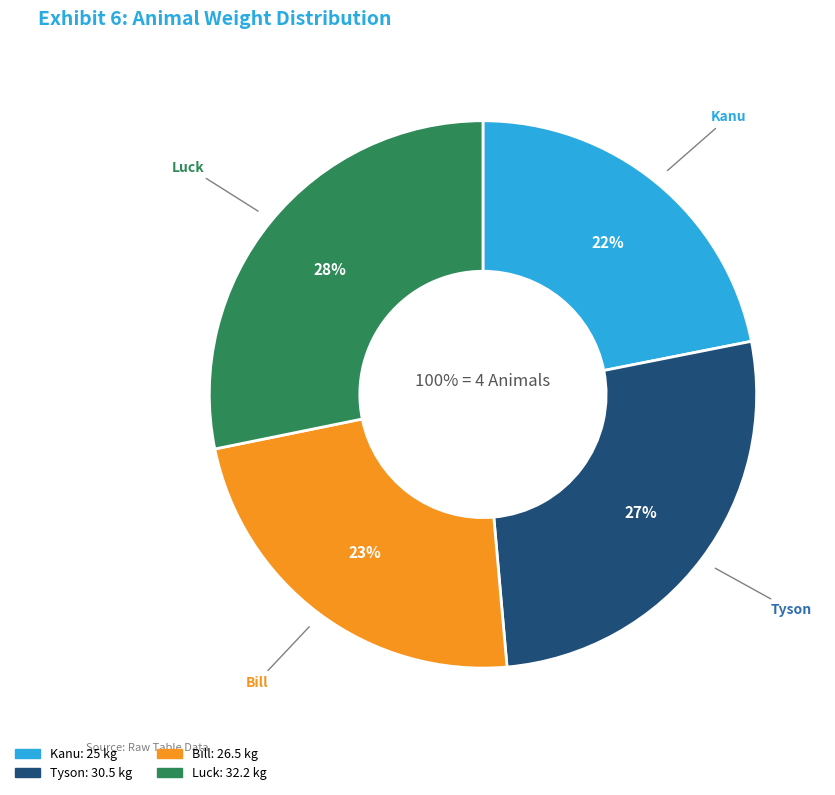

Does Bill (LoaiVN=3) account for over 50% of the chart?

No